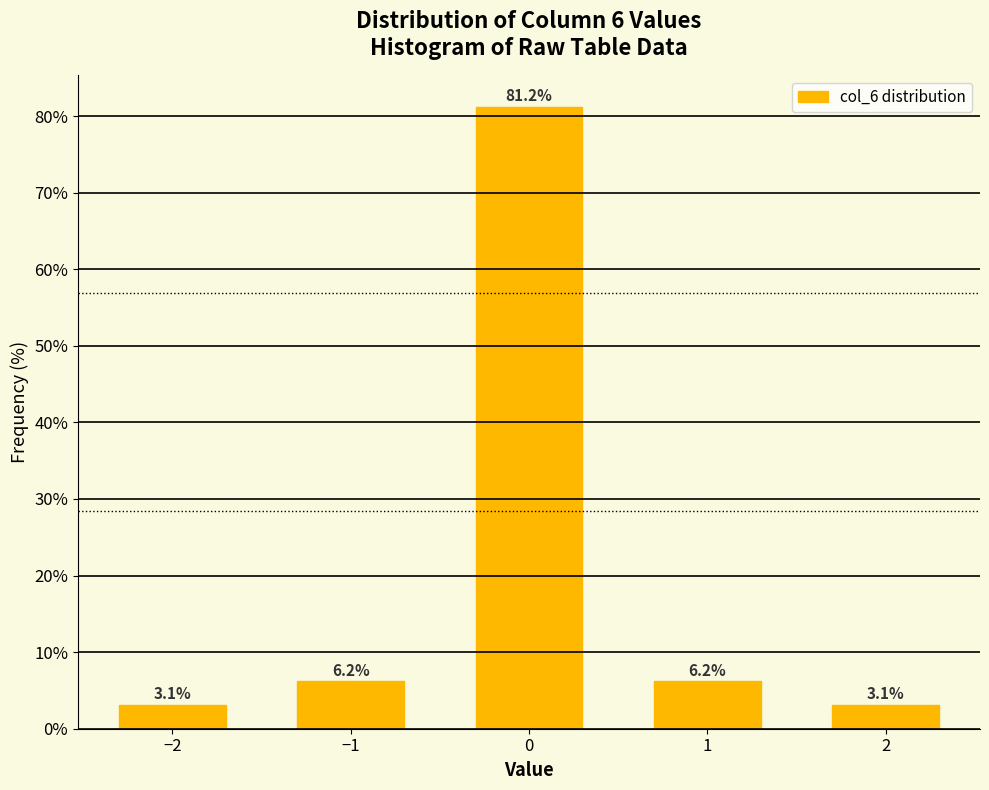

What is the change in value from 0 to 2?

-78.1